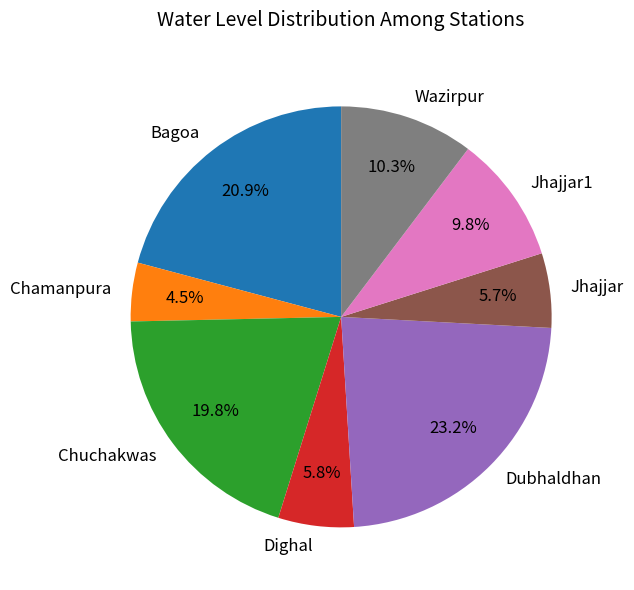

Approximately how many times larger is the value at Jhajjar compared to Jhajjar1?

0.6